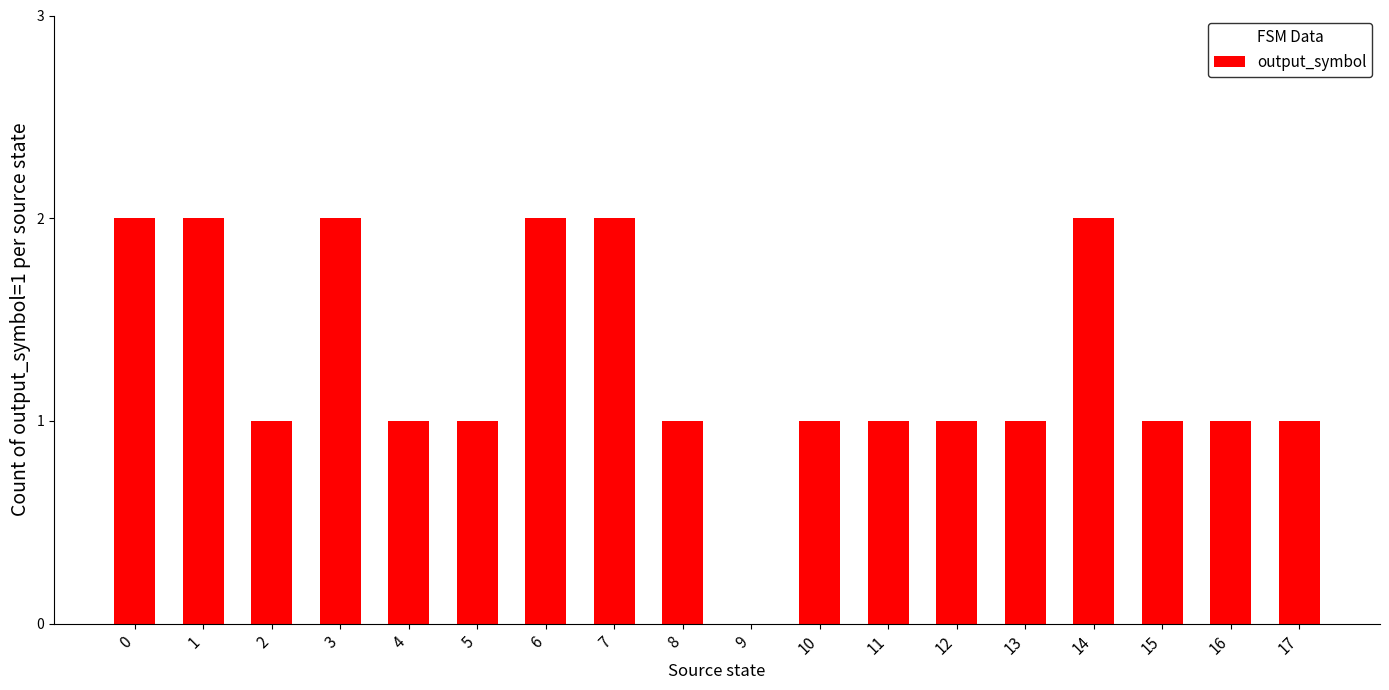

Which has a higher value, 15 or 6?

6